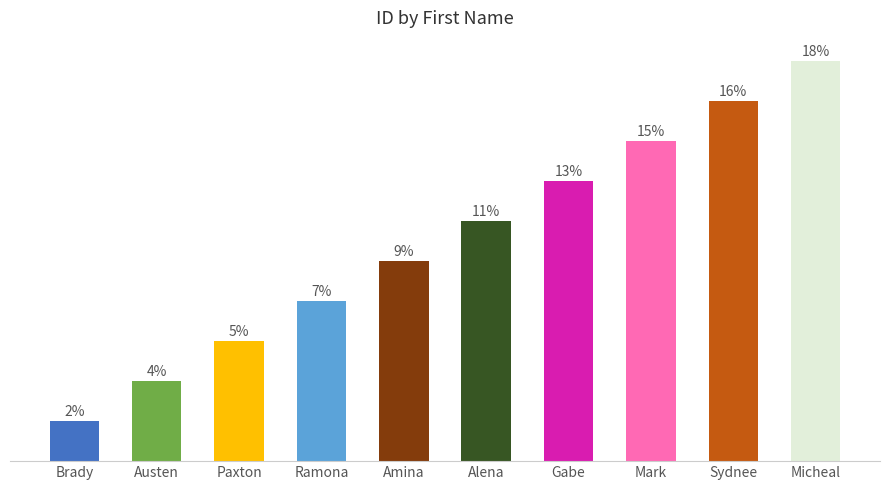

What is the label of the 3rd bar from the right?

Mark